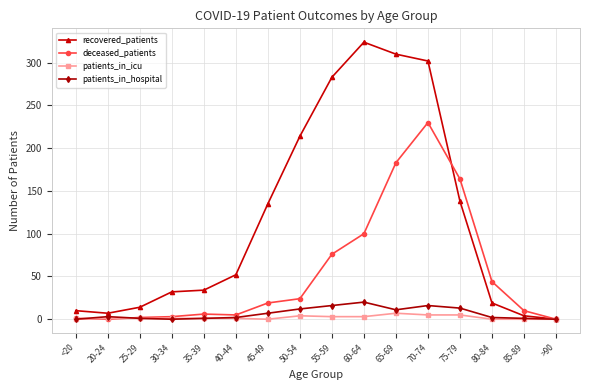

Which series has the widest spread of values?

recovered_patients